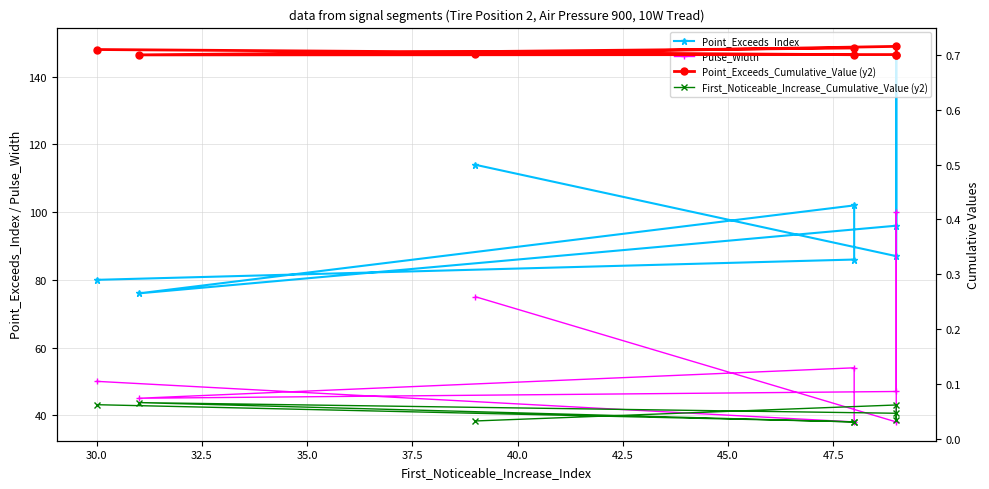

What are all the series names shown in the legend?

Point_Exceeds_Index, Pulse_Width, Point_Exceeds_Cumulative_Value (y2), First_Noticeable_Increase_Cumulative_Value (y2)